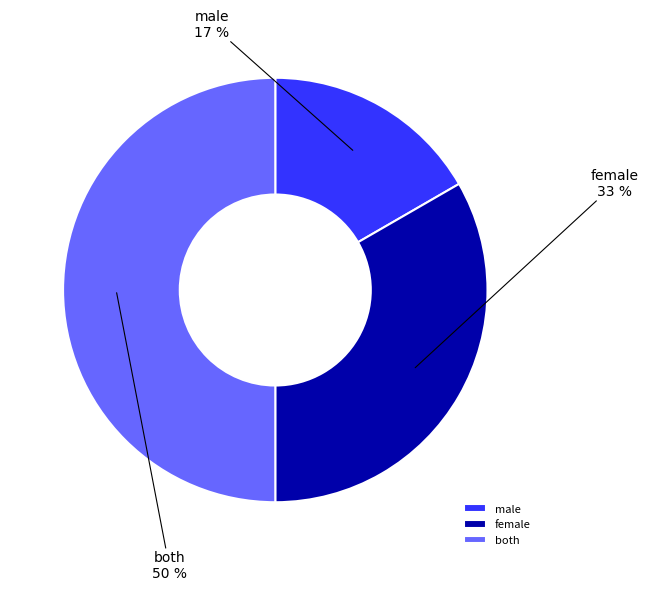

Does male account for over 50% of the chart?

No